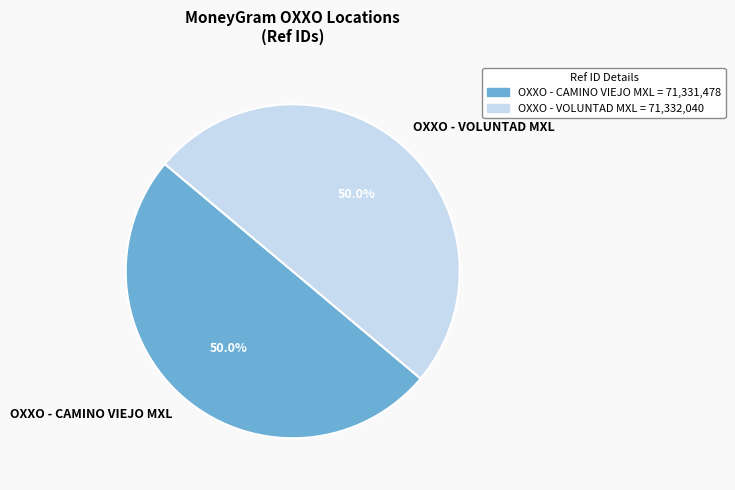

True or false: OXXO - CAMINO VIEJO MXL accounts for 35% of the total.

False